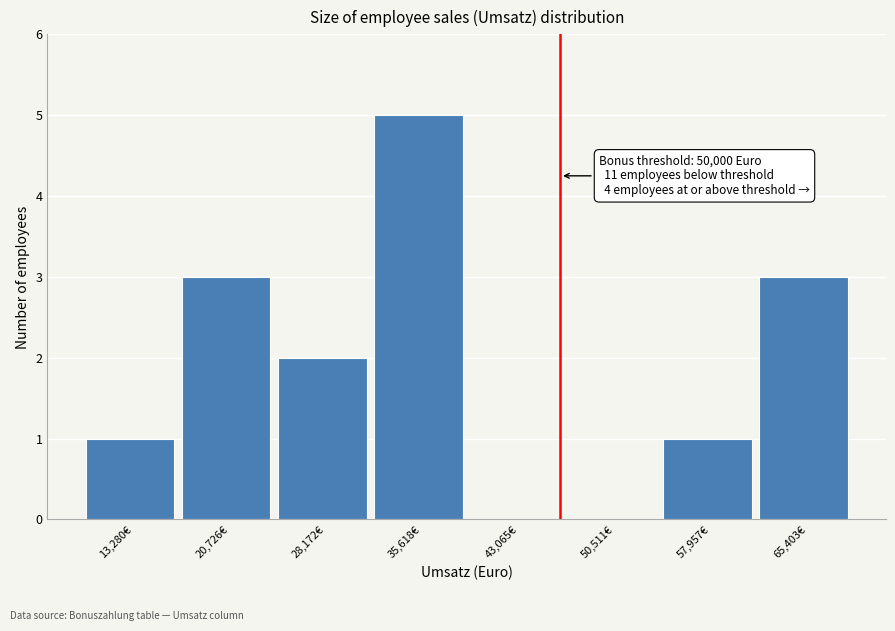

Reading left to right, extract all data points from this chart.

13,280€=1	20,726€=3	28,172€=2	35,618€=5	43,065€=0	50,511€=0	57,957€=1	65,403€=3